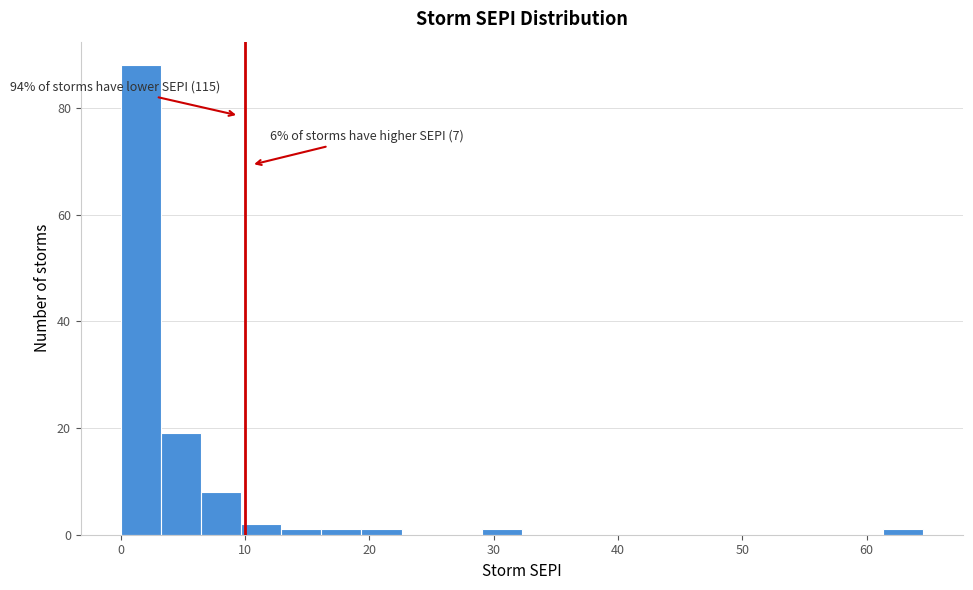

Around what value on the x-axis is the tallest bar? Give the approximate position of its centre, as read against the axis.

2